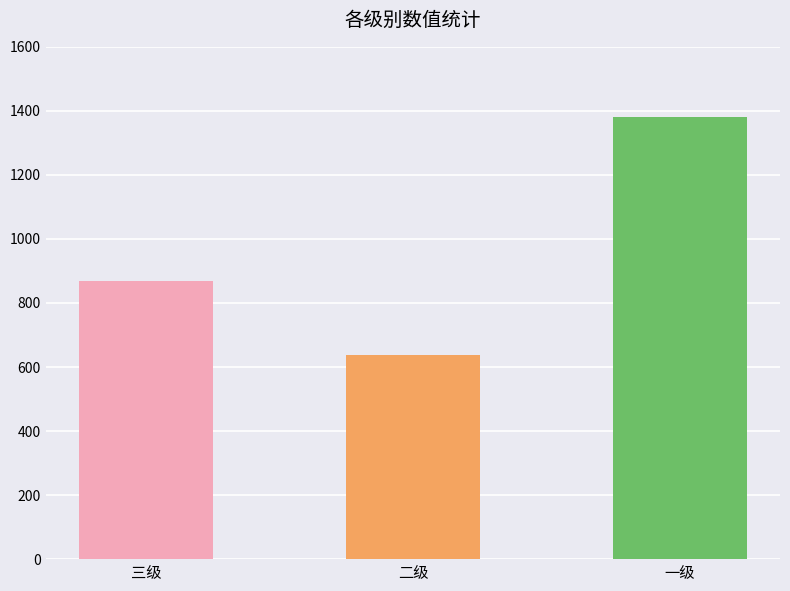

Which has a higher value, 二级 or 一级?

一级